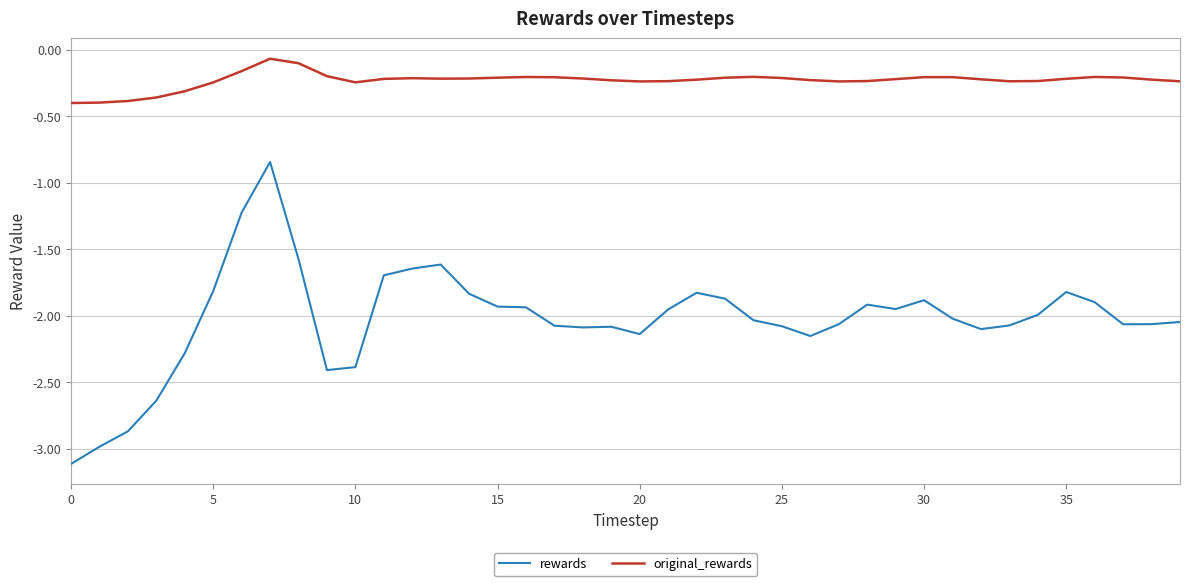

True or false: original_rewards and rewards intersect in this chart.

False